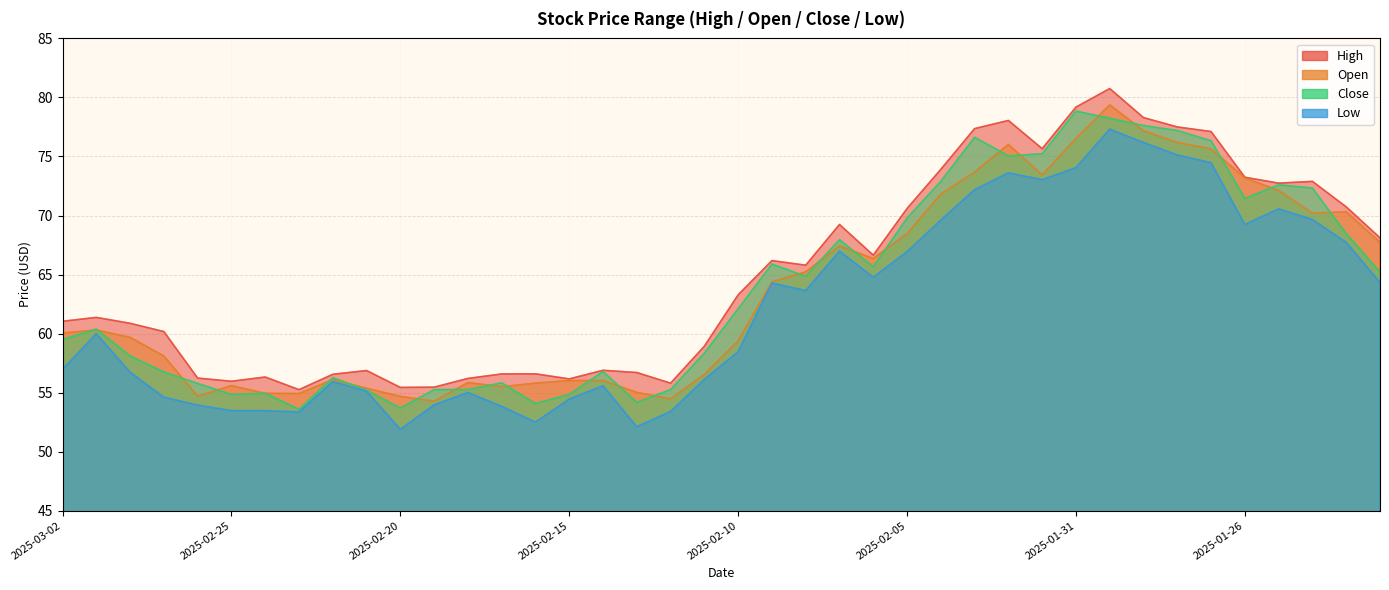

What is the value of the Close point at the 37th from the left?

72.6